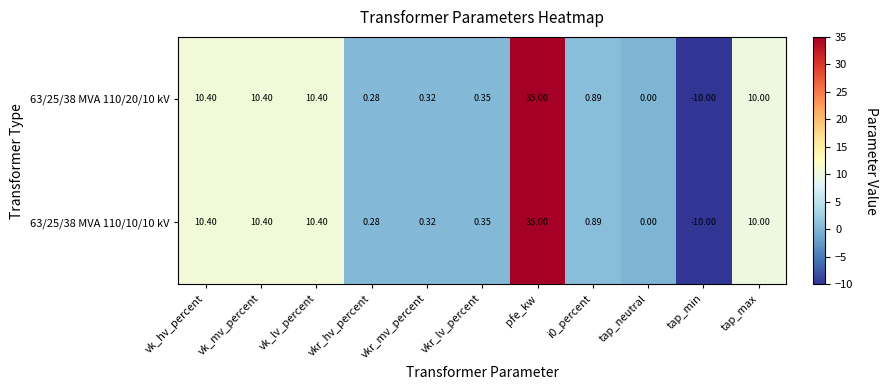

Is the value of 63/25/38 MVA 110/10/10 kV at vkr_hv_percent greater than the value of 63/25/38 MVA 110/20/10 kV at vk_hv_percent?

No